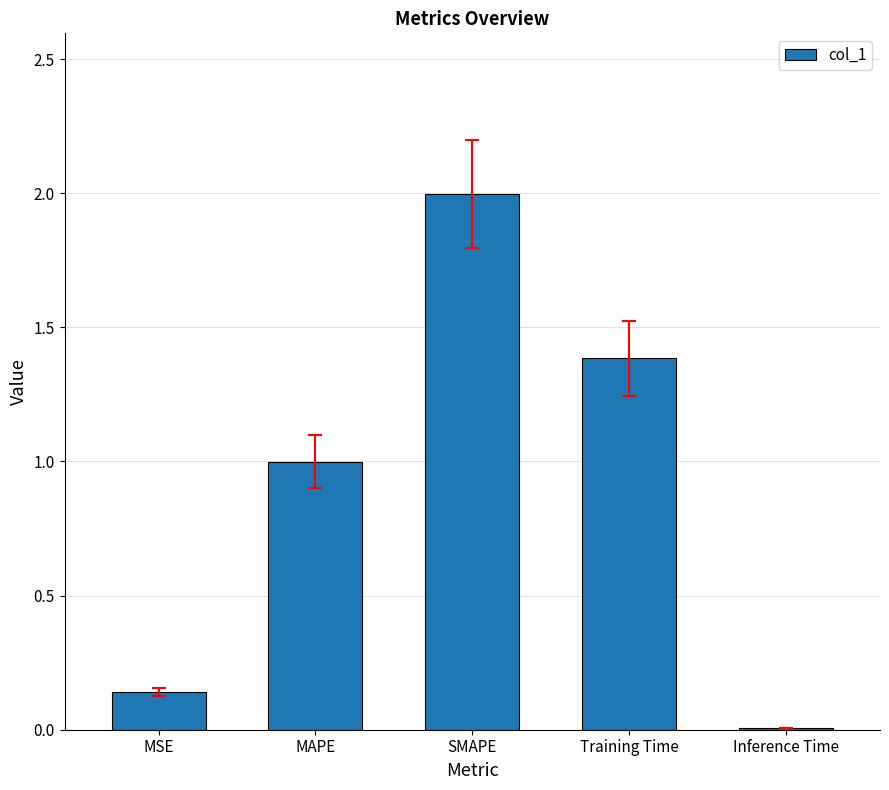

What value does the data have at SMAPE?

2.0